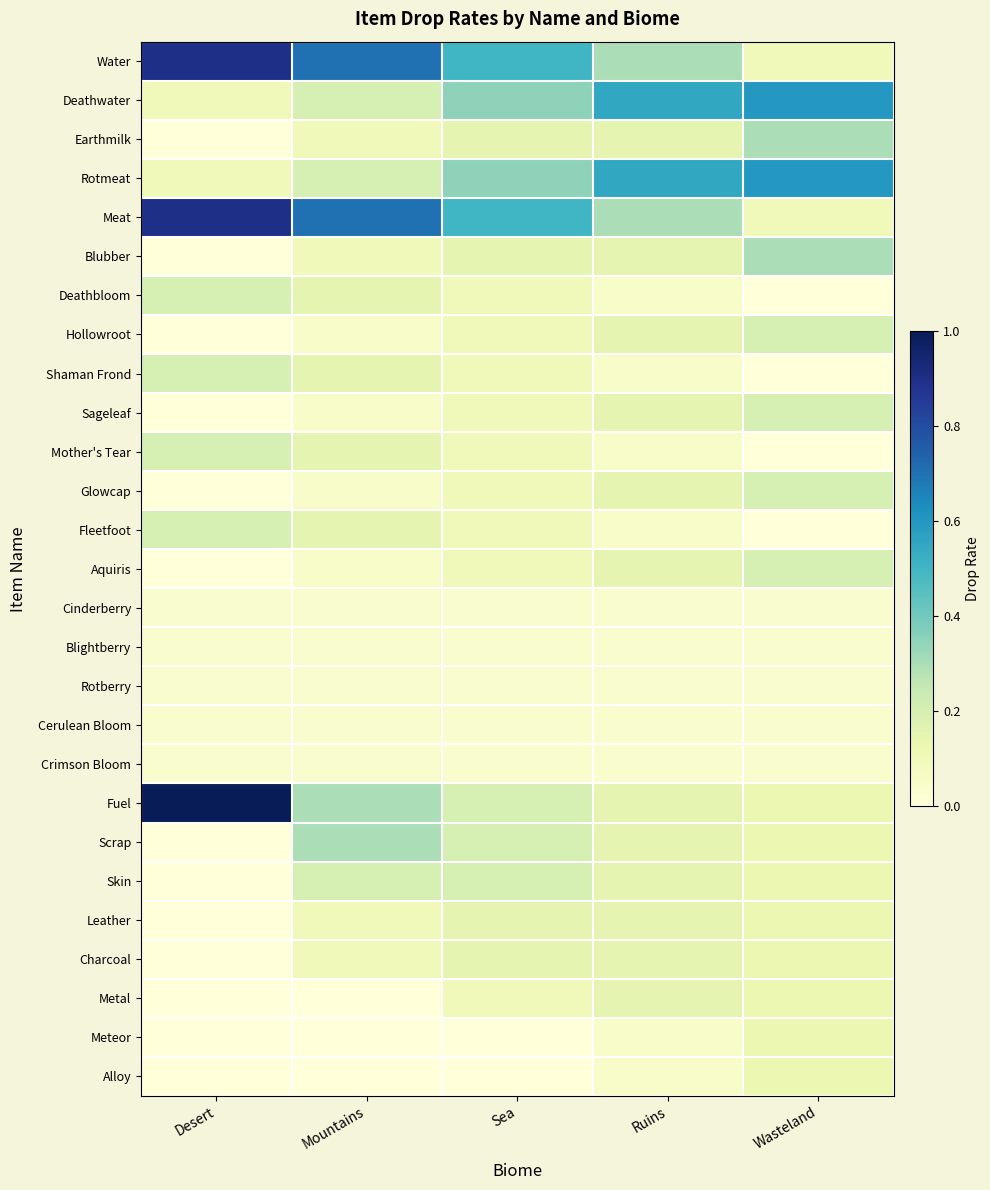

Rank the series by their maximum value, from lowest to highest.

Cinderberry, Blightberry, Rotberry, Cerulean Bloom, Crimson Bloom, Meteor, Alloy, Leather, Charcoal, Metal, Deathbloom, Hollowroot, Shaman Frond, Sageleaf, Mother's Tear, Glowcap, Fleetfoot, Aquiris, Skin, Earthmilk, Blubber, Scrap, Deathwater, Rotmeat, Water, Meat, Fuel